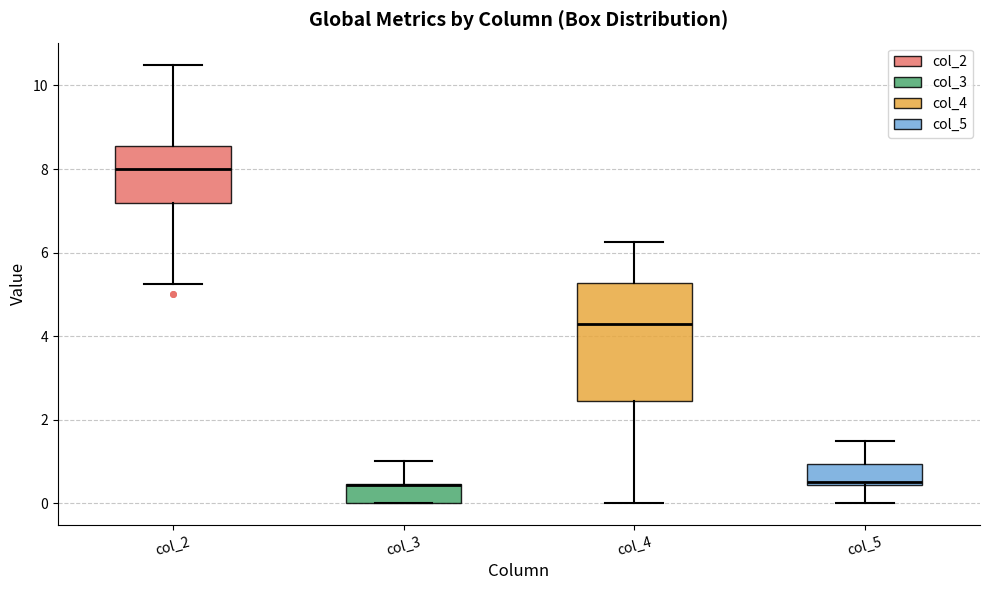

Comparing the boxes themselves (not the whiskers), which one is the tallest?

col_4